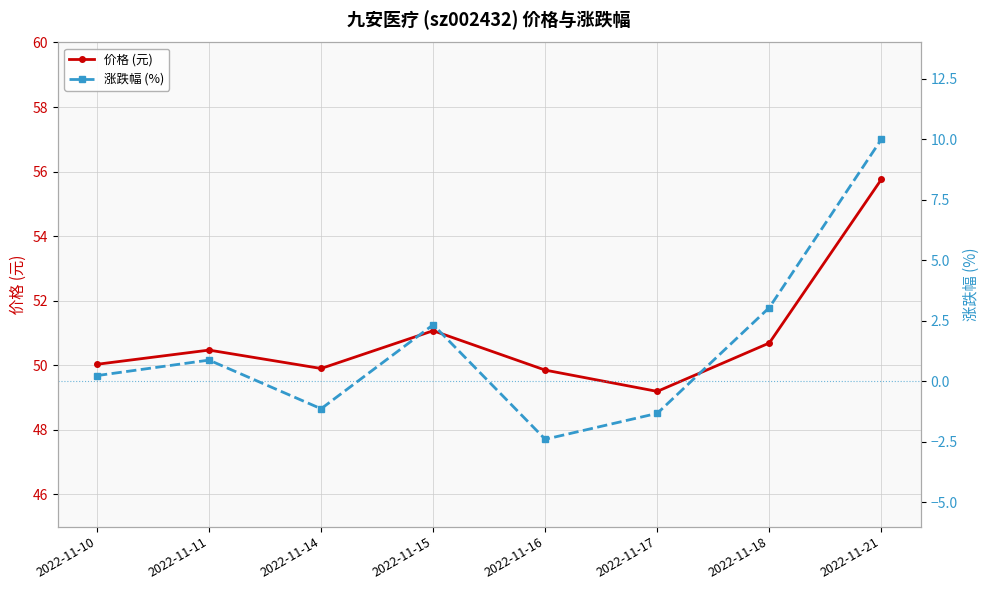

At which category does the chart reach its peak across all series?

2022-11-21